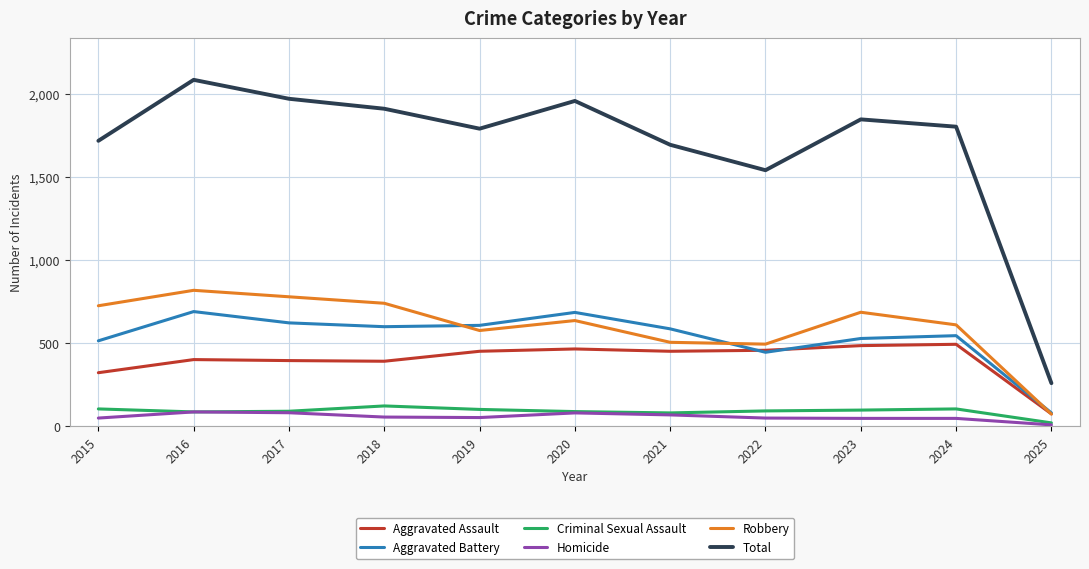

Is it true that Robbery equals 74 at 2025?

True